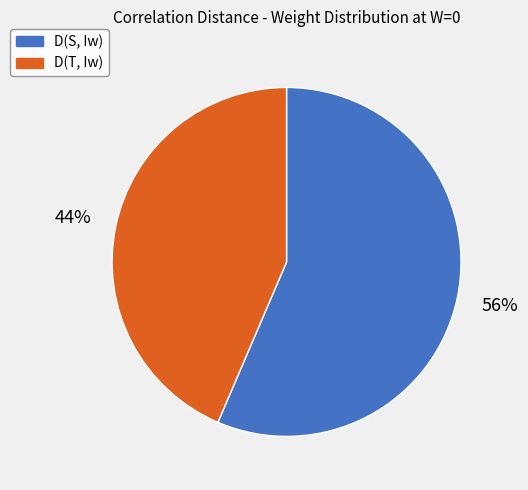

What is the largest slice in the pie chart?

D(S, Iw)